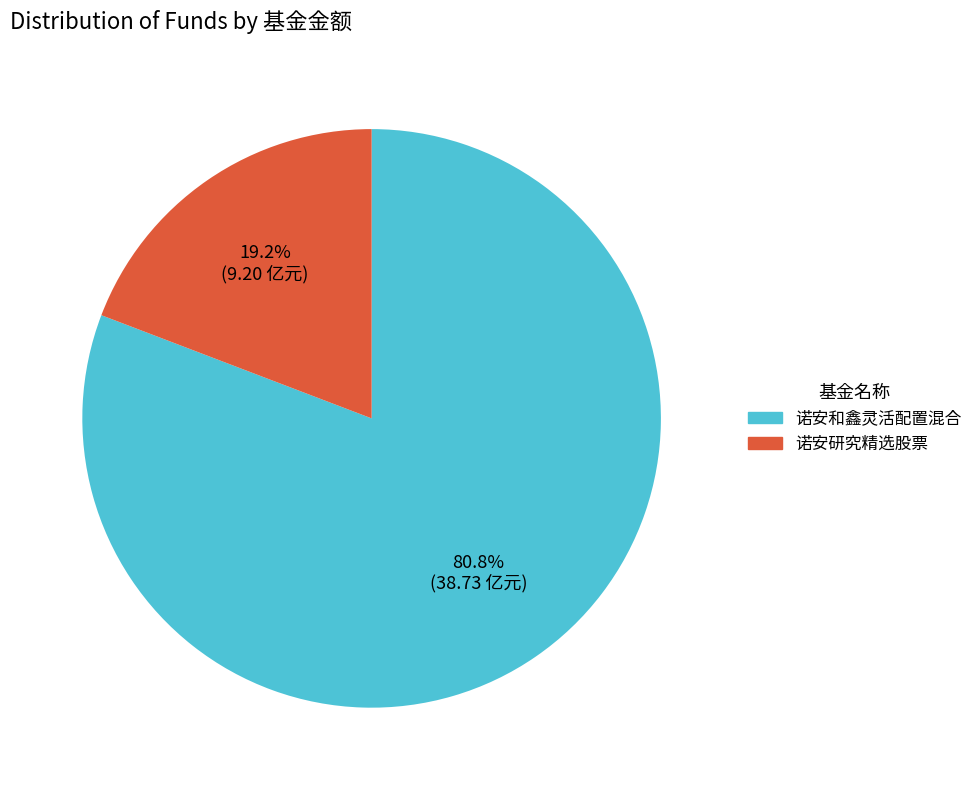

To the nearest percent, what is the combined percentage of 诺安和鑫灵活配置混合 and 诺安研究精选股票?

100%